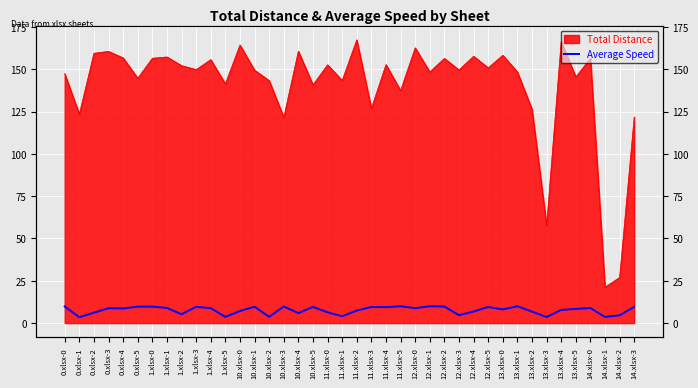

True or false: there are more than 0 points higher than both neighbors.

True